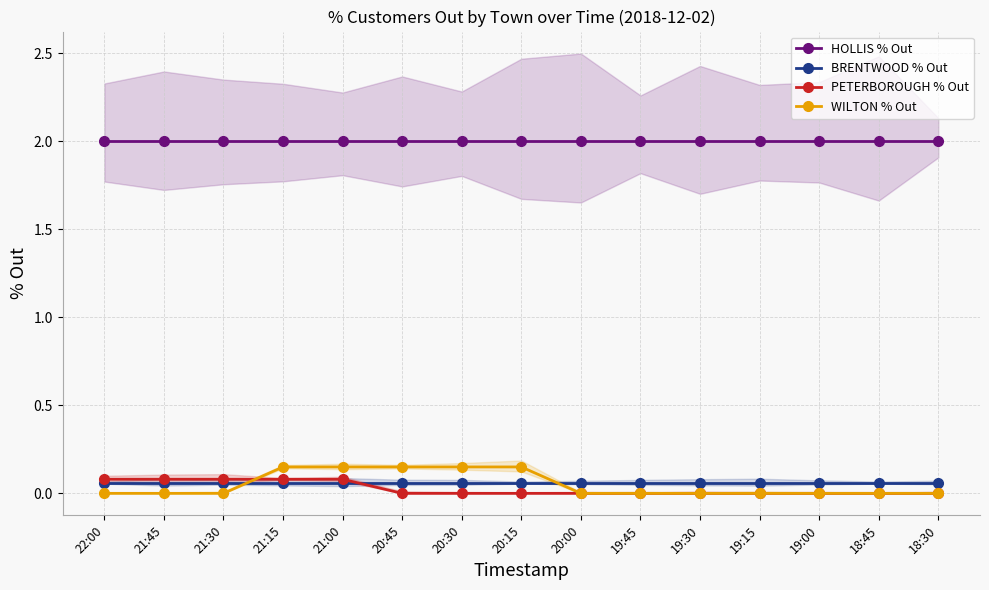

How many lines are shown in the chart?

4